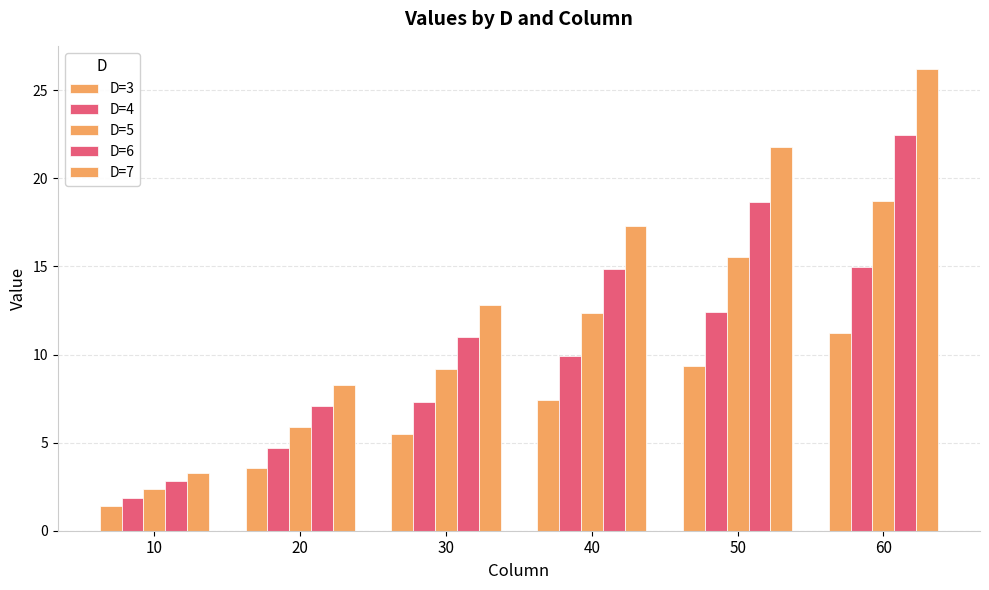

How many categories are shown in the chart?

6